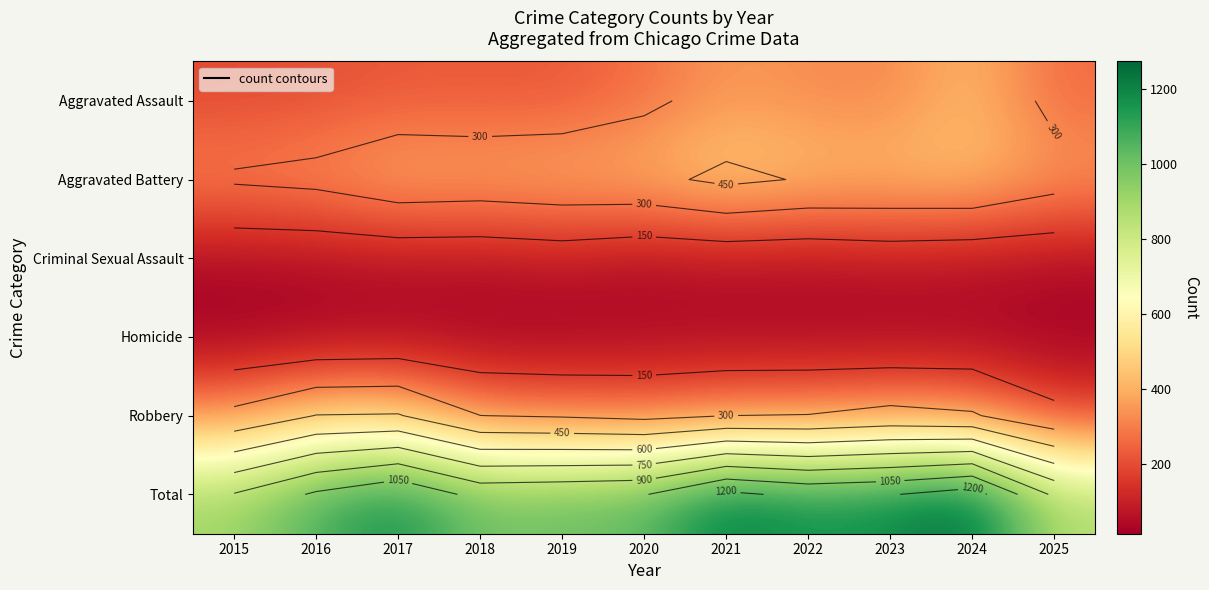

Which series changed the most between 2020 and 2021?

Total